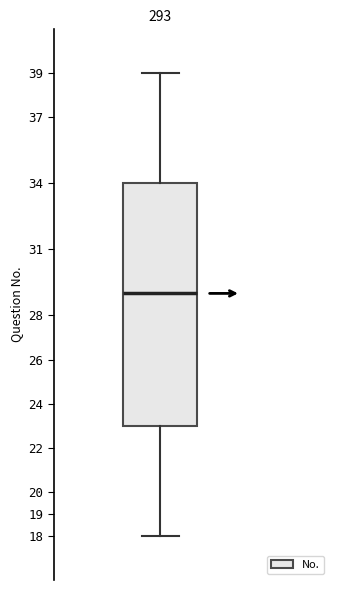

Read this box plot against the y-axis: the position of the median line, the range covered by the box, and the ends of both whiskers. The values are not printed on the chart, so give them approximately, as read against the axis.

median 29, box 23 to 34, whiskers 18 to 39